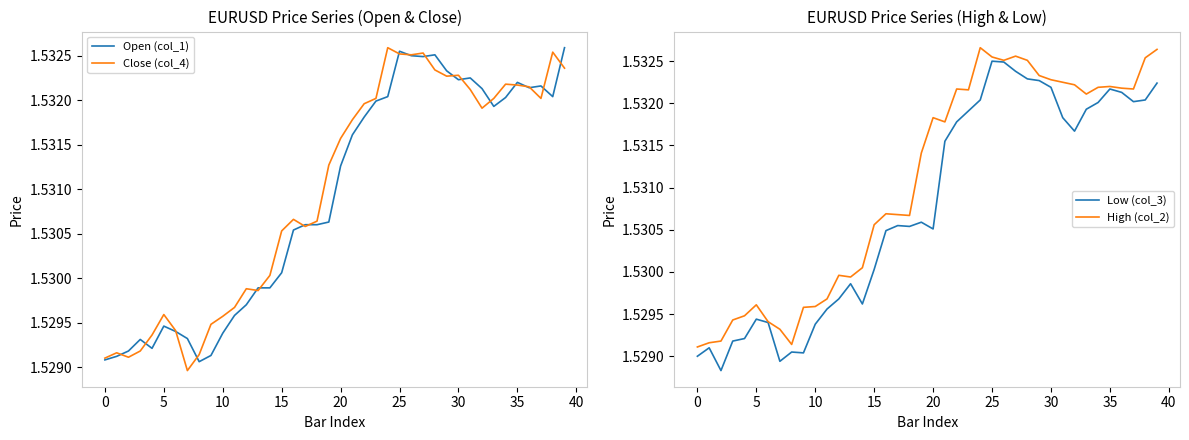

The value of High (col_2) at 30 is 1.5. True or false?

True